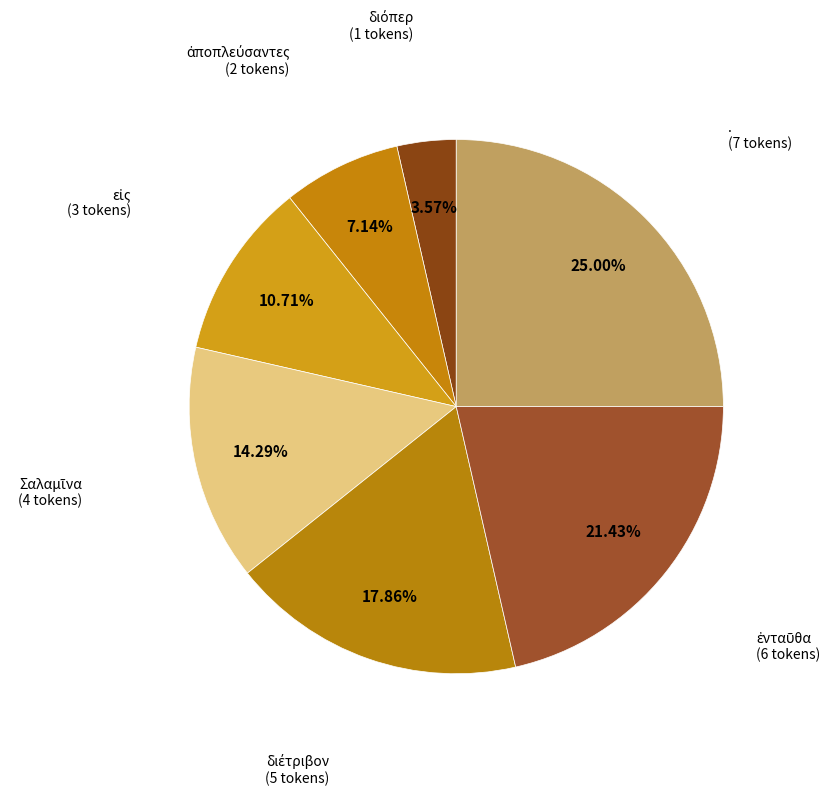

How many slices are in this pie chart?

7